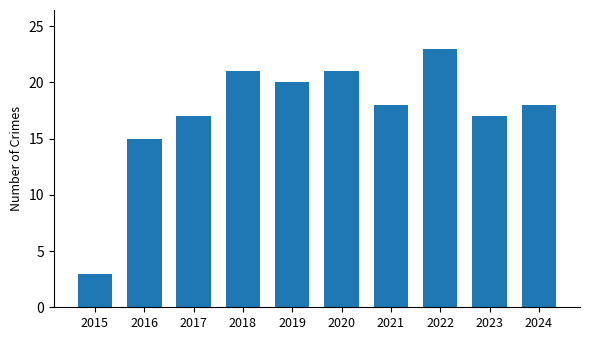

Reading left to right, what are all the values shown in this chart?

3	15	17	21	20	21	18	23	17	18